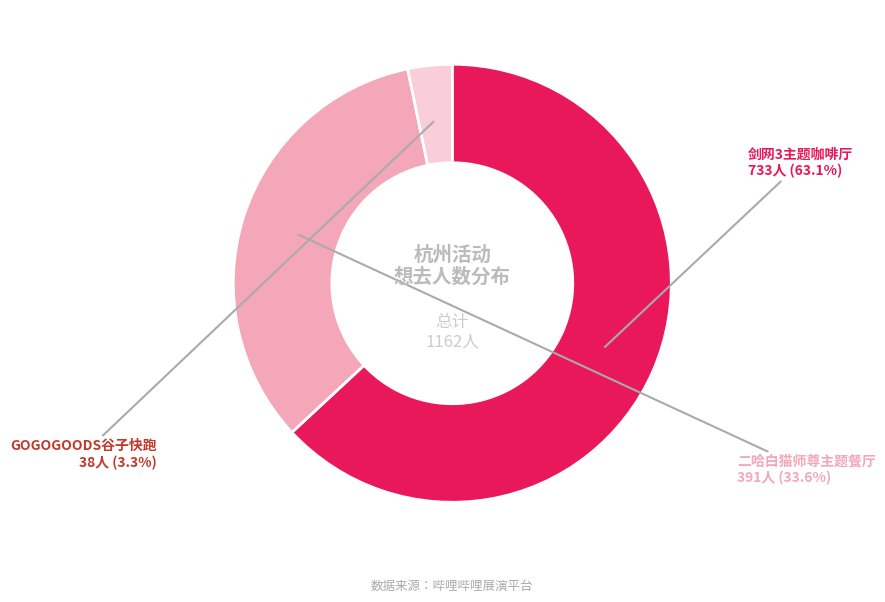

Does any single category account for the majority?

Yes